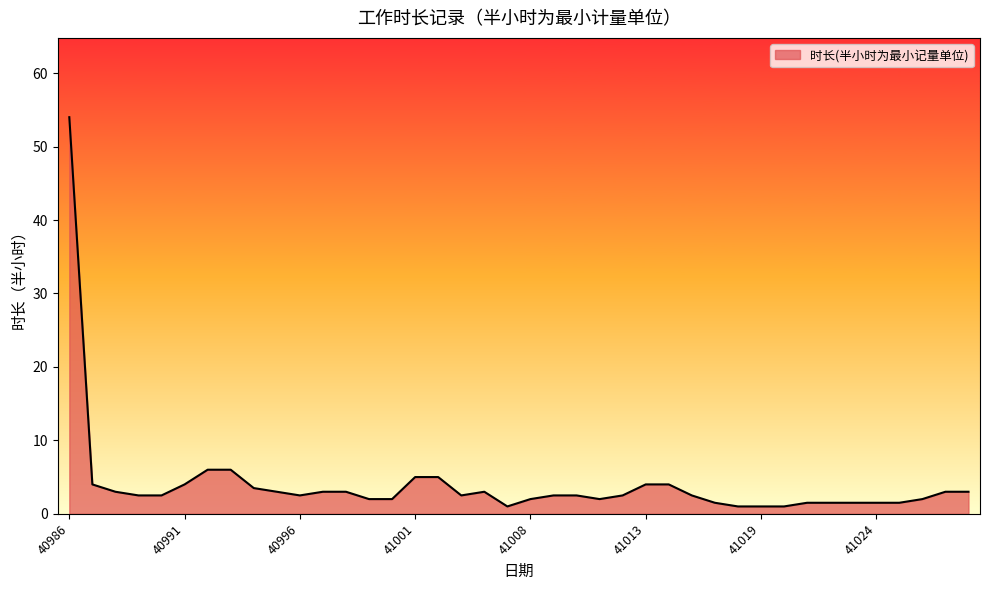

What is the maximum value shown in the chart?

54.0